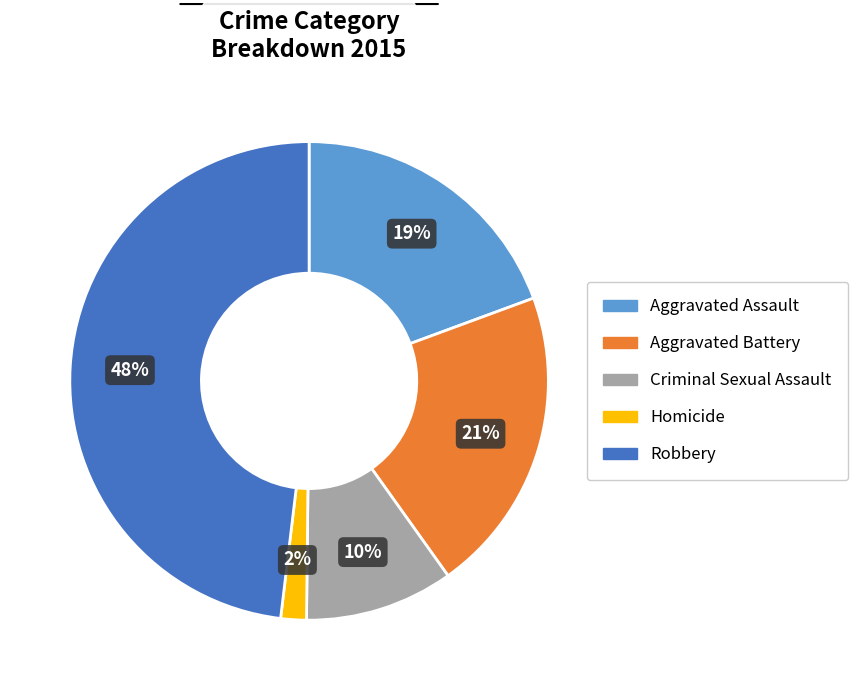

Which slice is the smallest?

Homicide